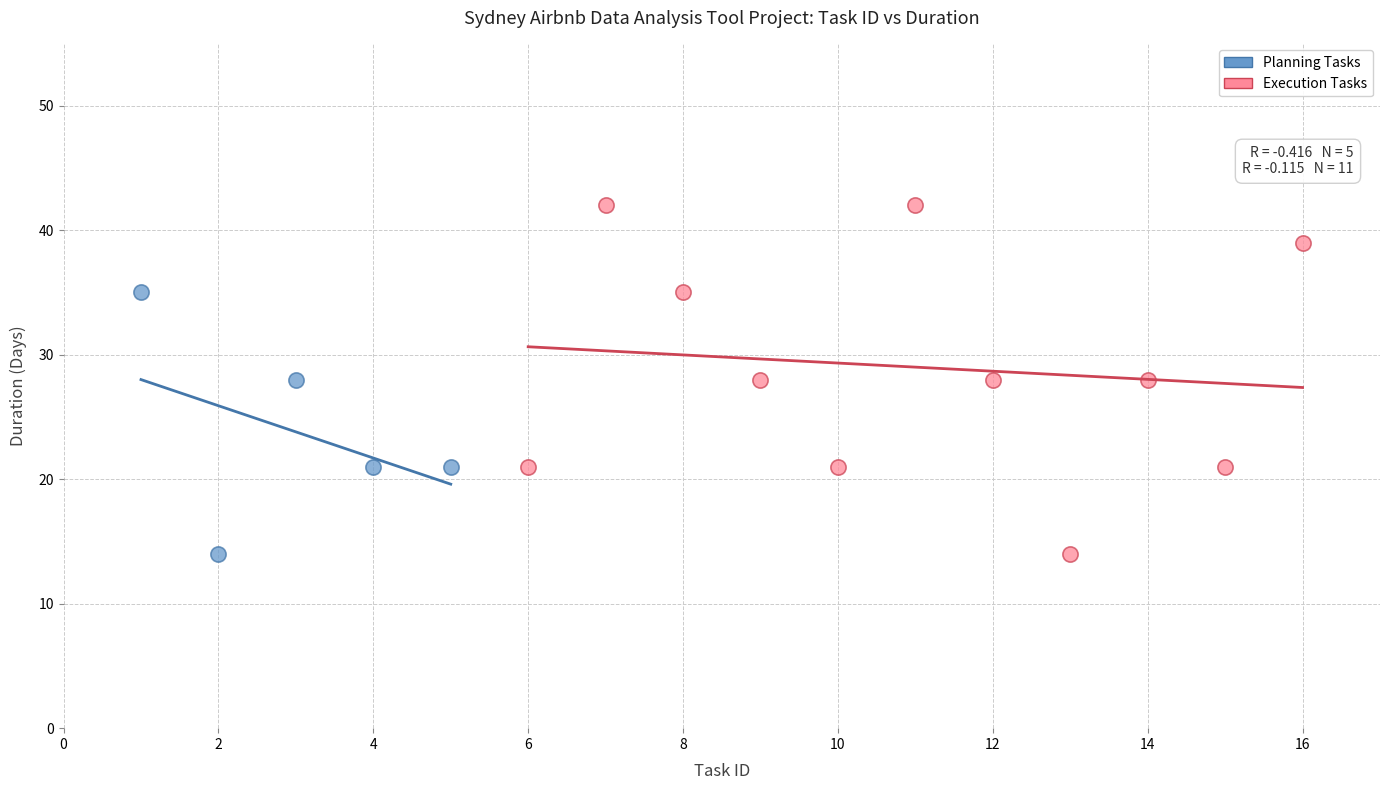

Which series reaches the maximum Y coordinate?

Execution Tasks